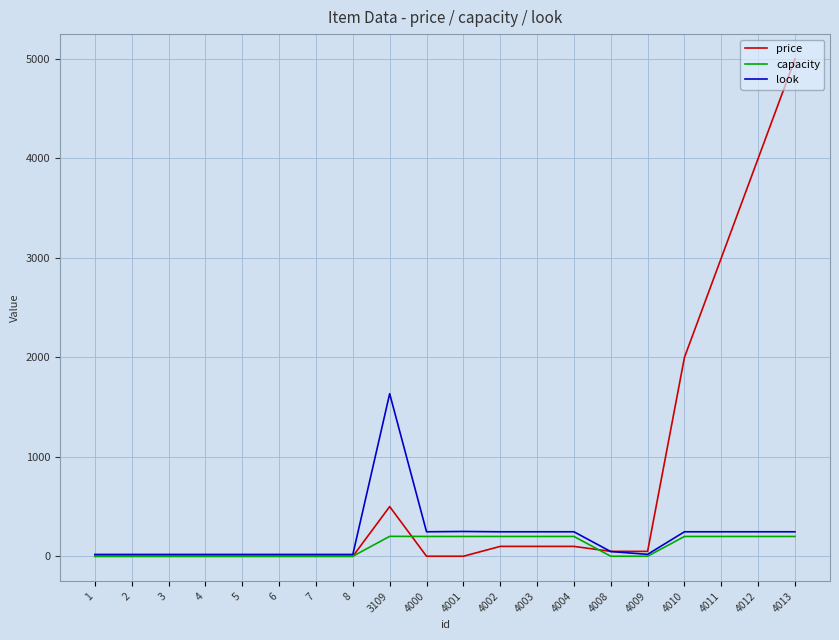

Which category has the highest value in the price series?

4013